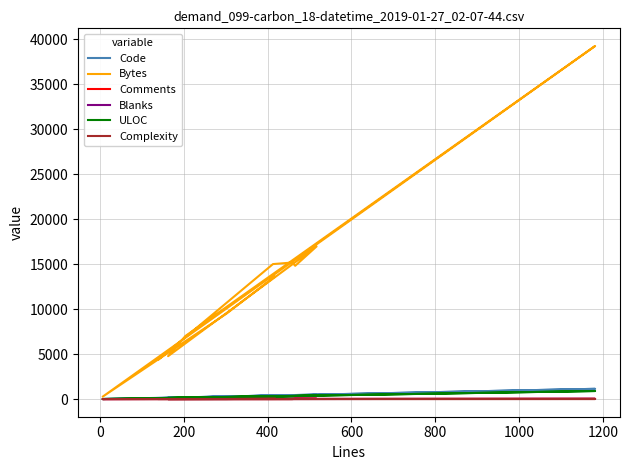

Where is ULOC nearest to the value 451?

600